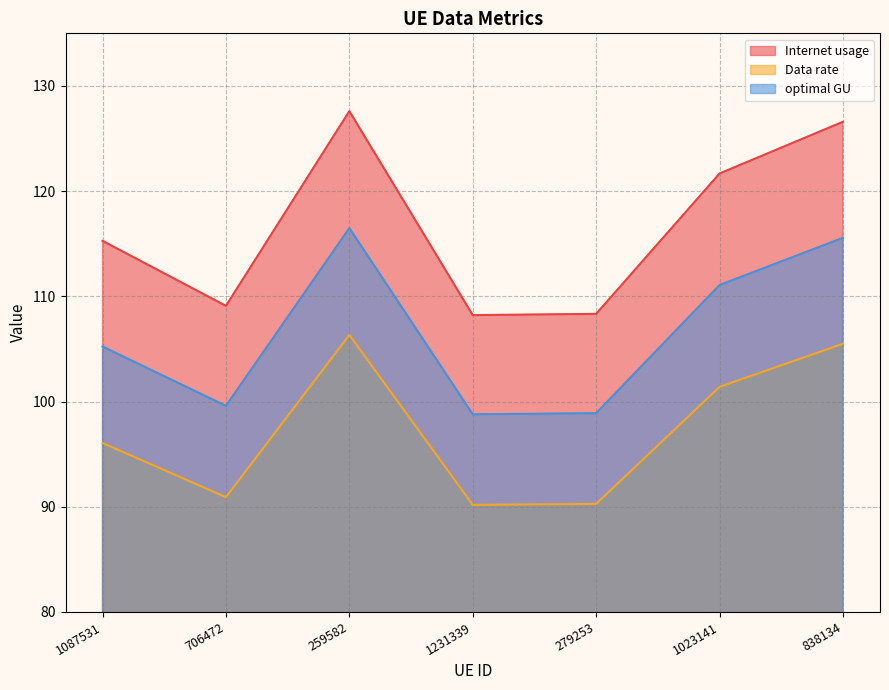

True or false: Internet usage has a value of 193.9 at 706472.

False